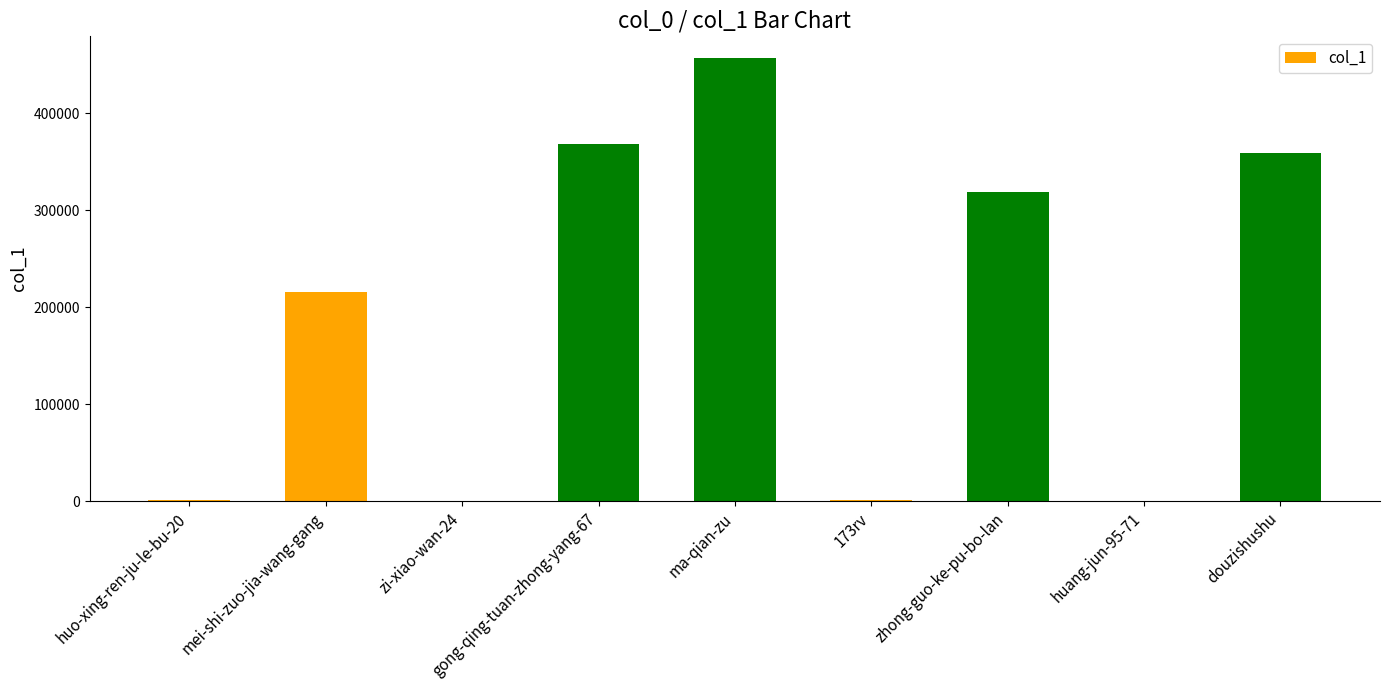

What is the change in value from mei-shi-zuo-jia-wang-gang to huang-jun-95-71?

-215827